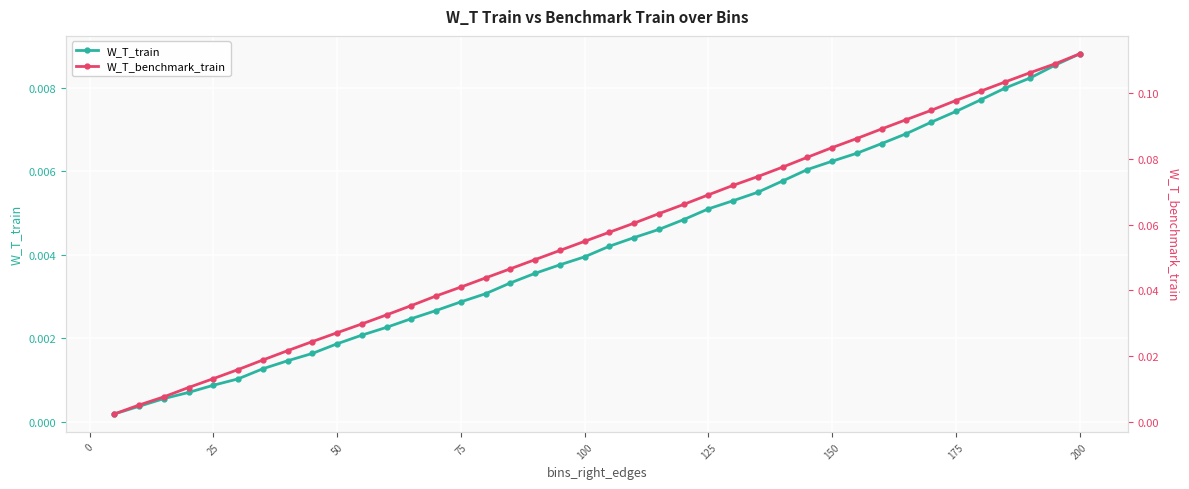

At which label does W_T_train reach its peak?

200